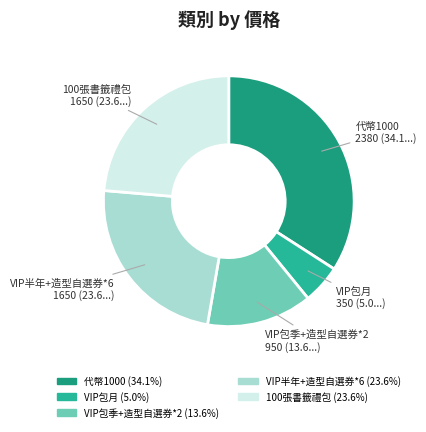

Is there a majority slice in this chart?

No